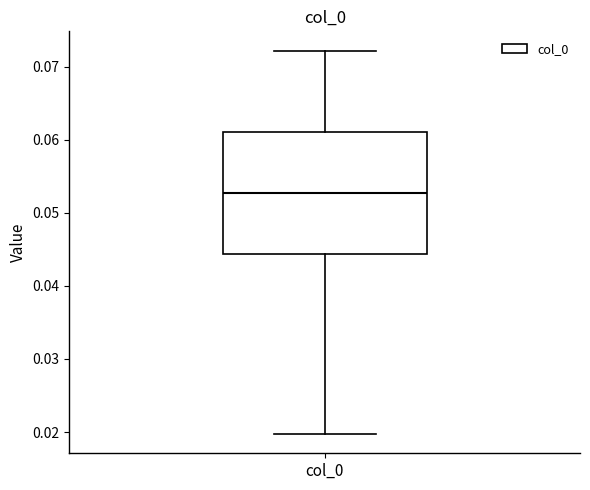

Where is the upper edge of the box for col_0 on the y-axis? The values are not printed on the chart, so give them approximately, as read against the axis.

0.061